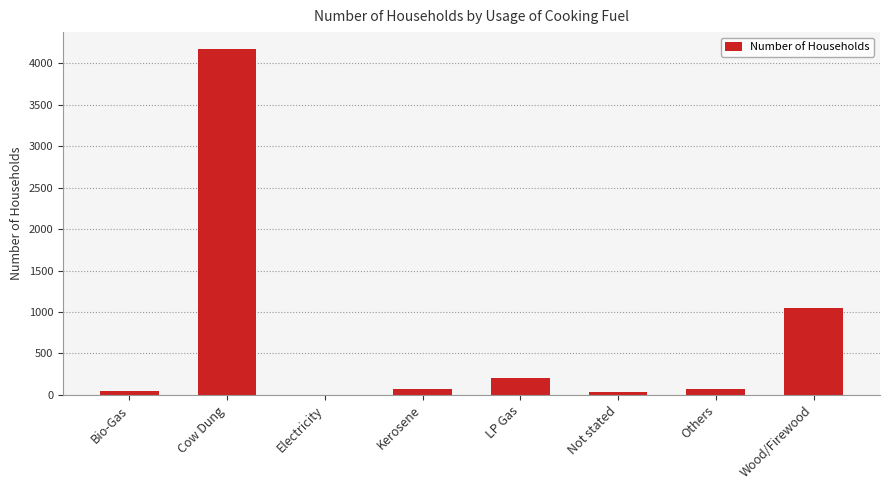

Which has a higher value, LP Gas or Electricity?

LP Gas